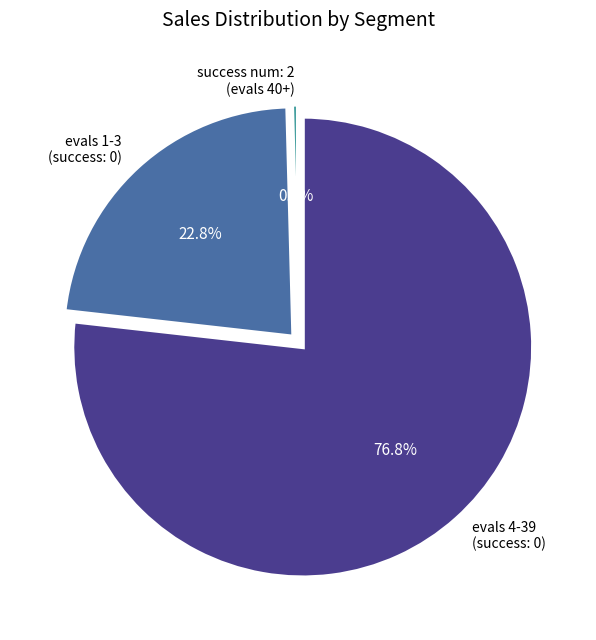

Rank the categories by value from highest to lowest.

evals 4-39 (success: 0), evals 1-3 (success: 0), success num: 2 (evals 40+)